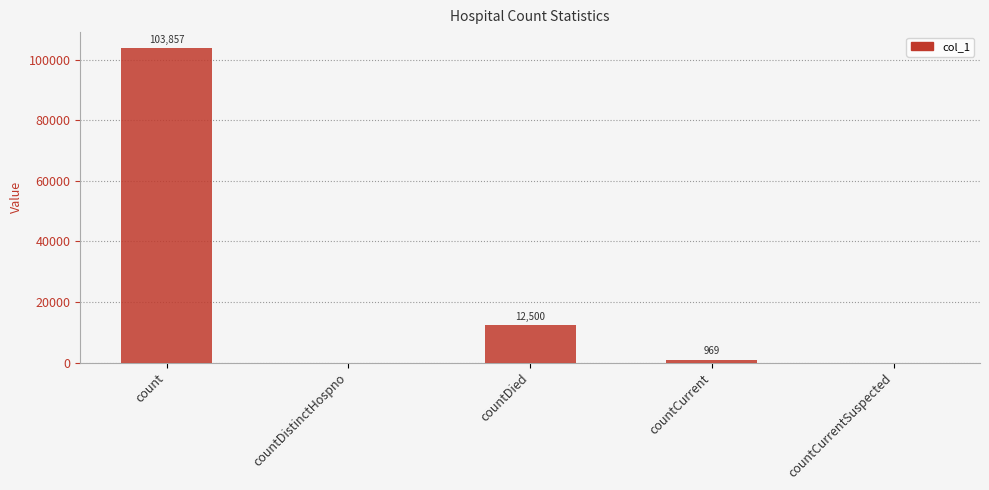

Is it true that the value at countDied is 12500?

True